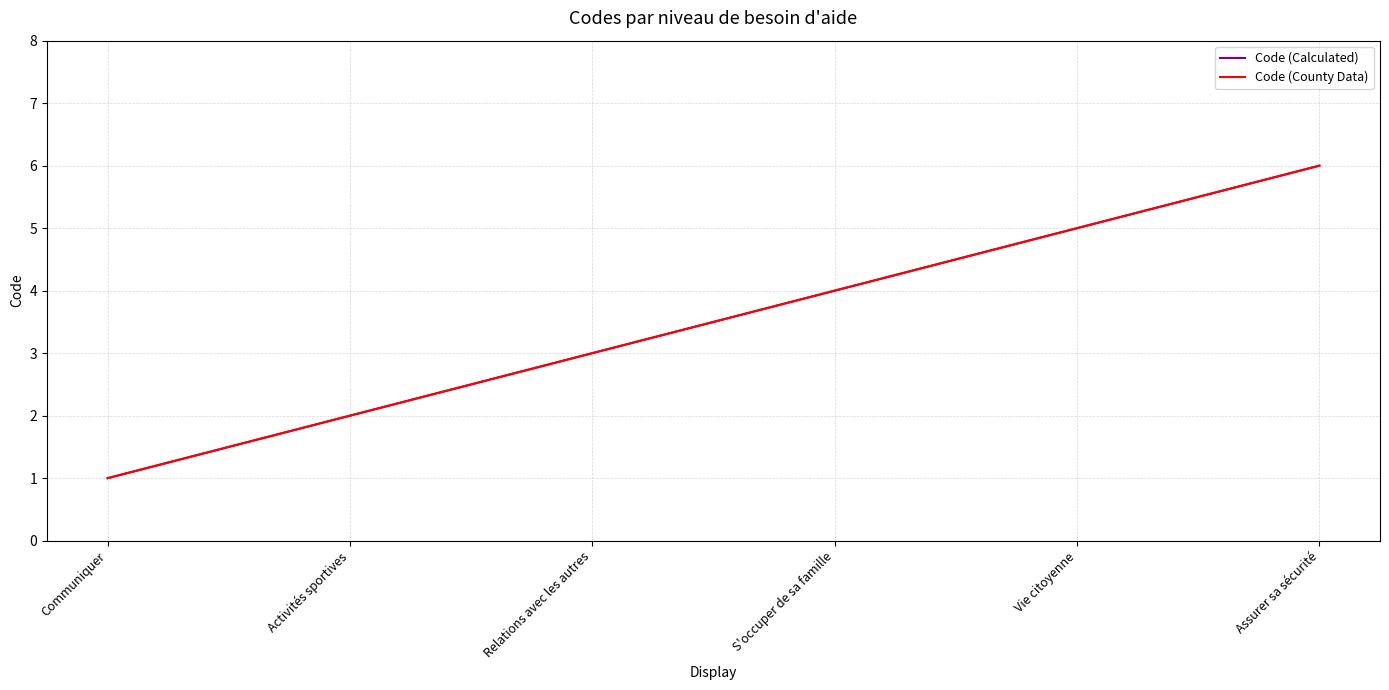

What is the label of the 2nd point from the right?

Vie citoyenne